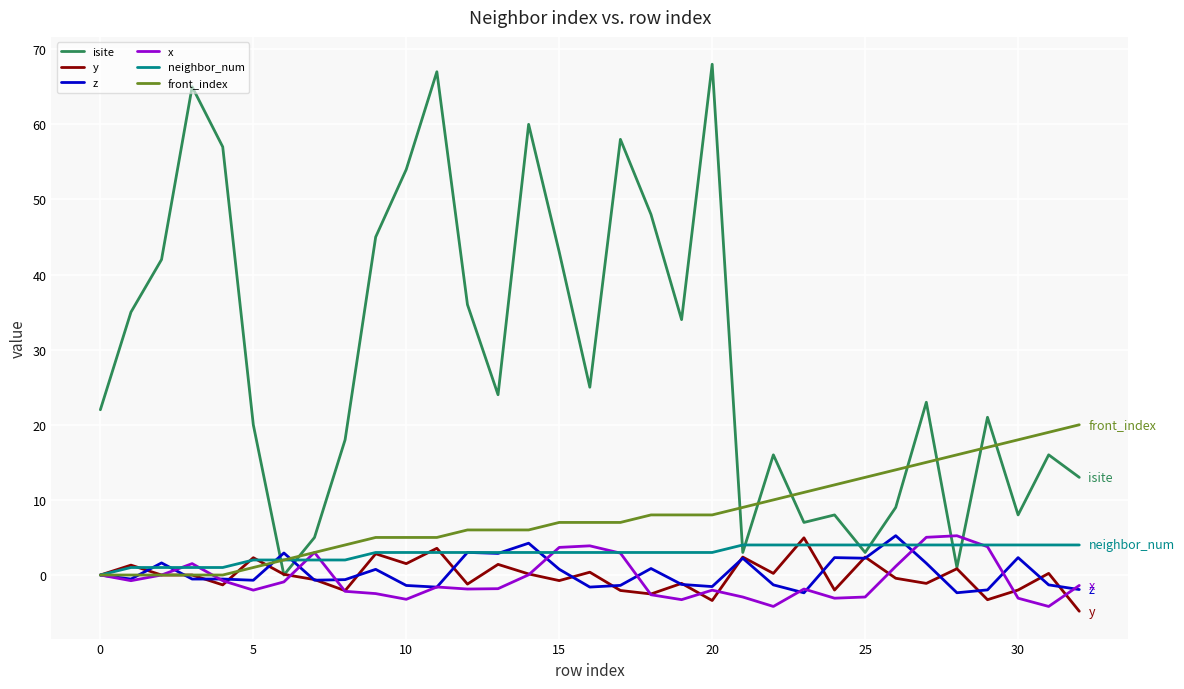

What is the highest value of the isite series?

68.0